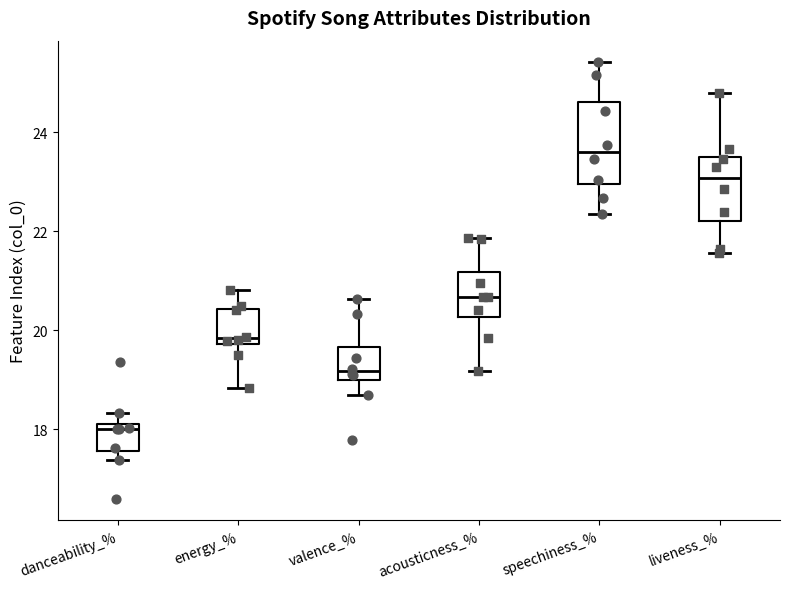

Which box is the tallest, from its lower edge to its upper edge?

speechiness_%